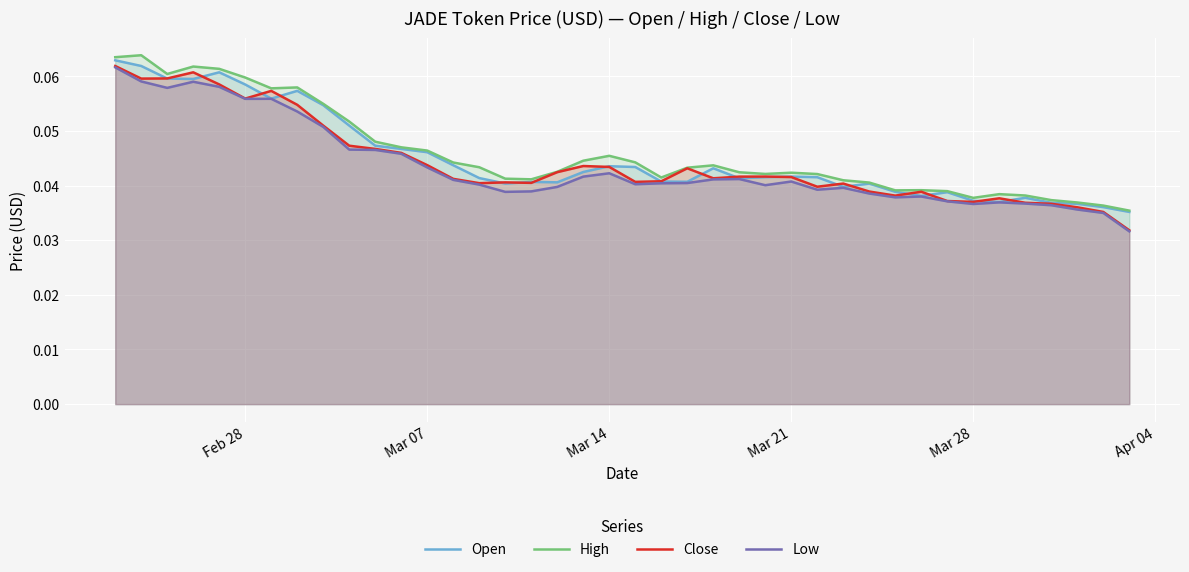

What are all the series names shown in the legend?

Open, High, Close, Low